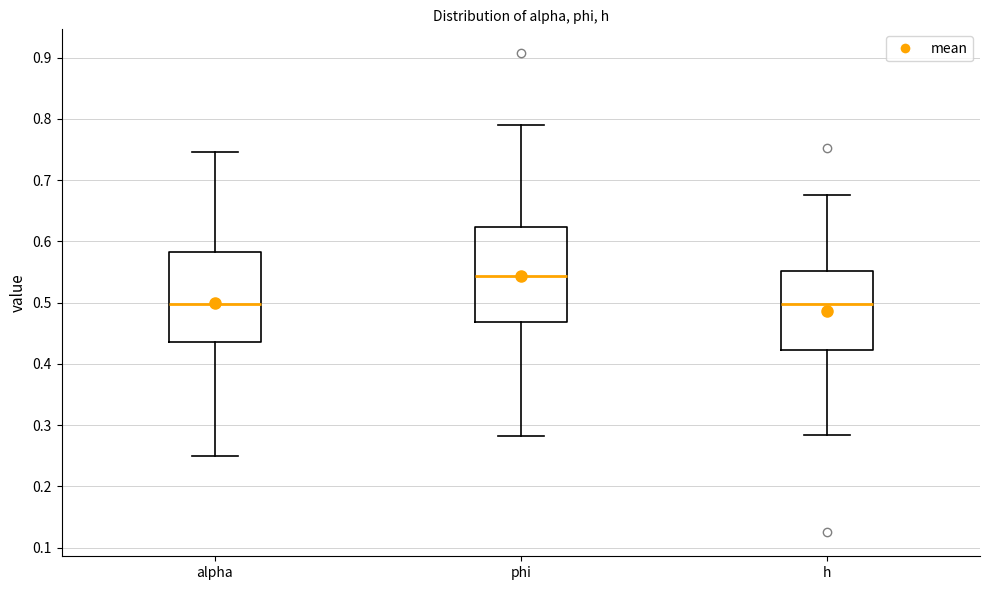

Reading left to right, read every box against the y-axis: the position of its median line, the range the box covers, and the ends of its whiskers. The values are not printed on the chart, so give them approximately, as read against the axis.

alpha: median 0.50, box 0.44 to 0.58, whiskers 0.25 to 0.75
phi: median 0.54, box 0.47 to 0.62, whiskers 0.28 to 0.79
h: median 0.50, box 0.42 to 0.55, whiskers 0.28 to 0.68